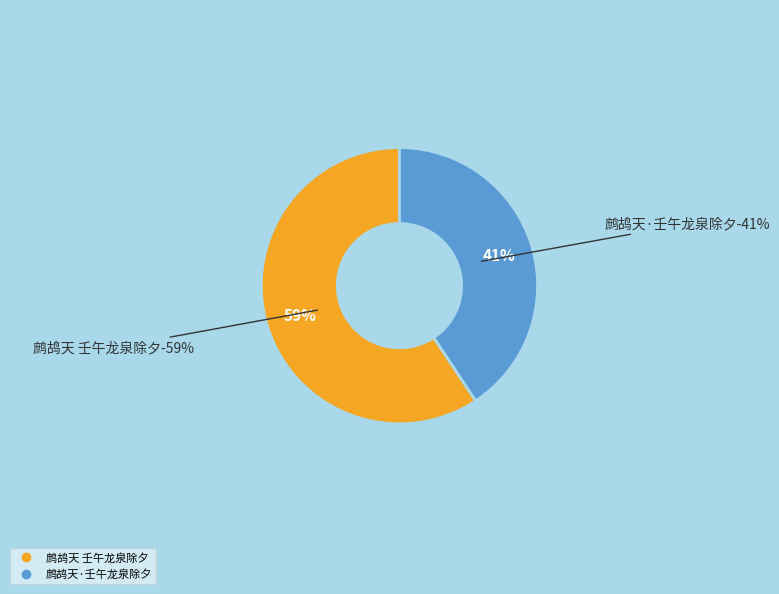

How many slices are in this pie chart?

2